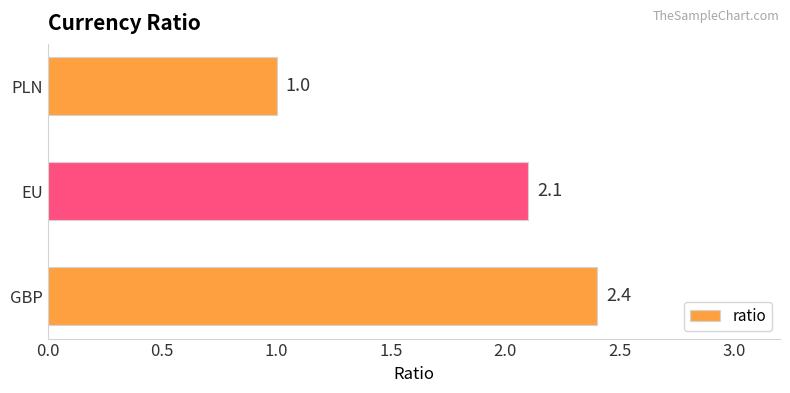

Which category has the lowest value across all series?

PLN